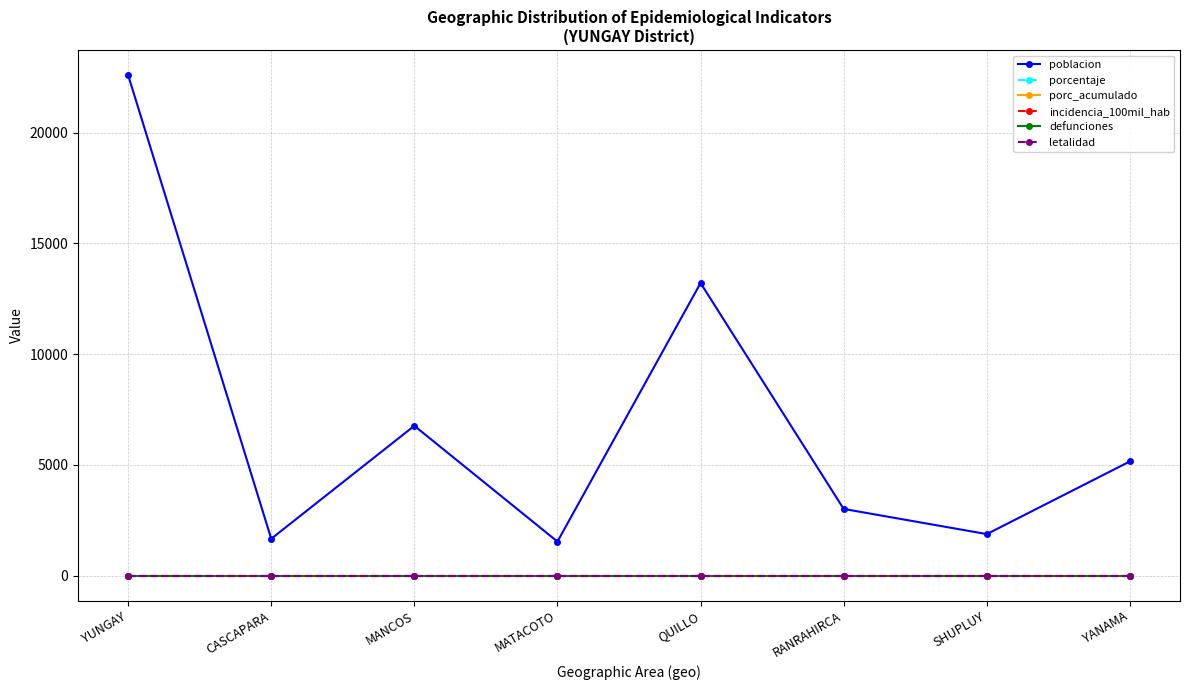

What position from the left is SHUPLUY?

7